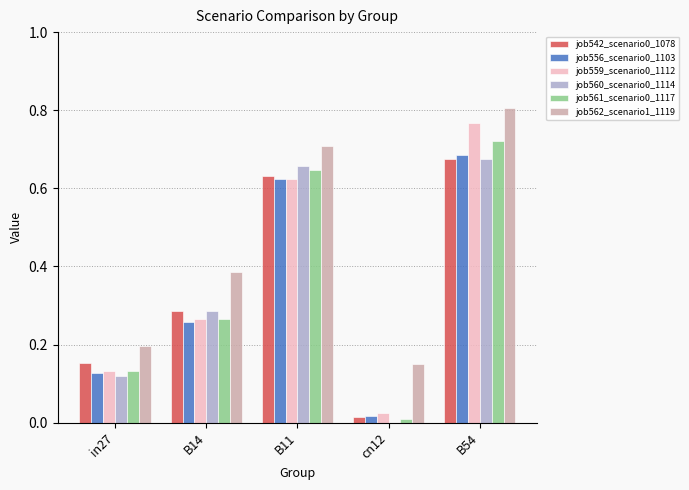

How many positive values does the job560_scenario0_1114 series have?

4